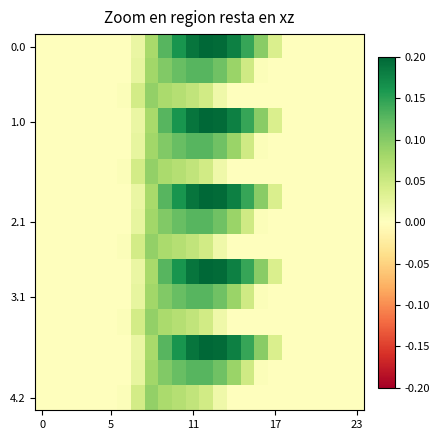

At which category is the sum across all series the highest?

11